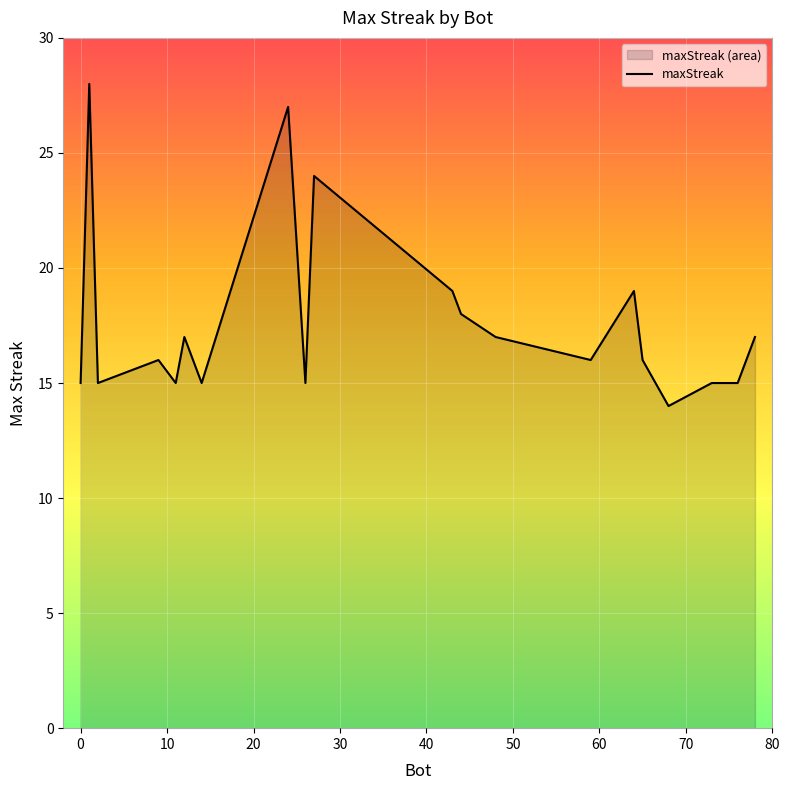

What is the change in value from 59 to 26?

-1